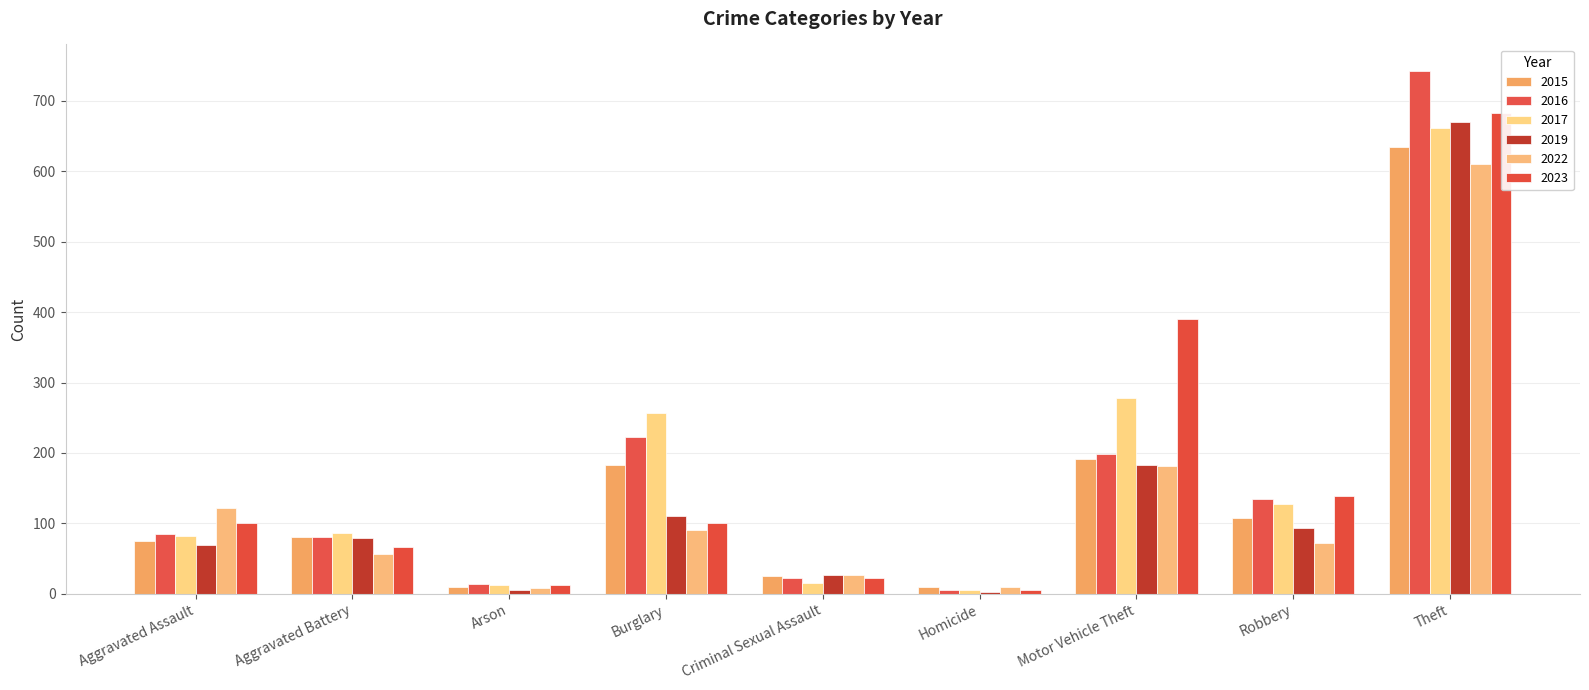

The 2023 series shows 683 at Theft. True or false?

True